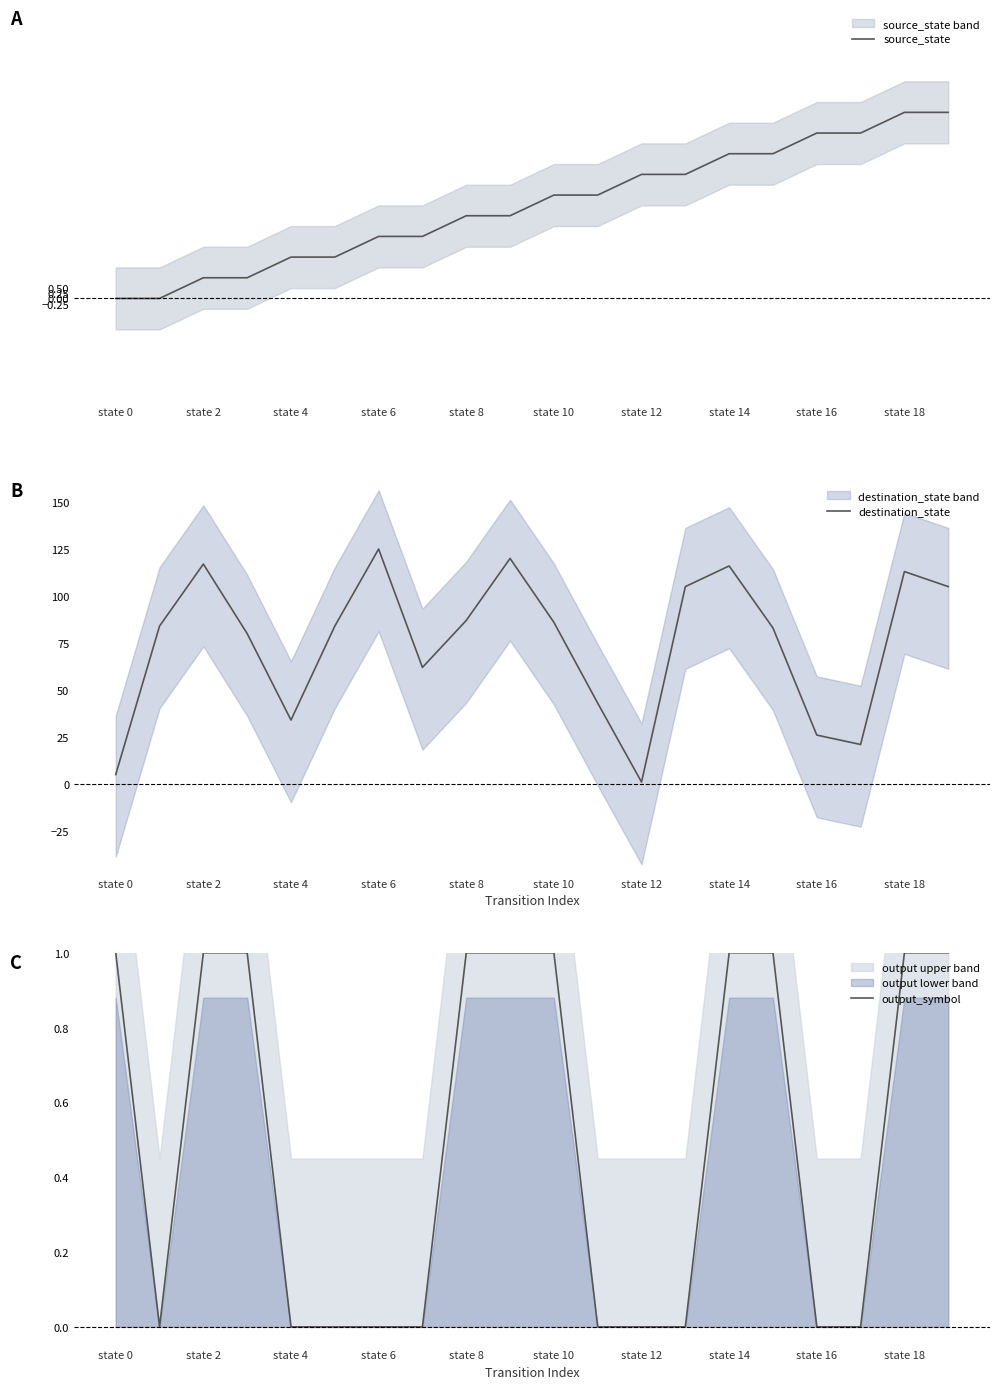

The source_state series shows 7 at state 14. True or false?

True